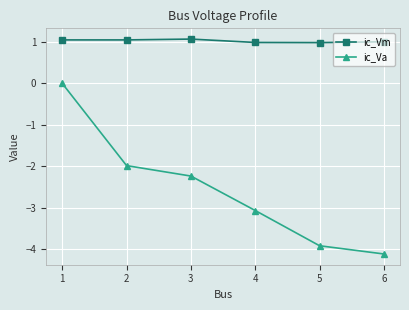

List the series in order of their overall mean, lowest first.

ic_Va, ic_Vm